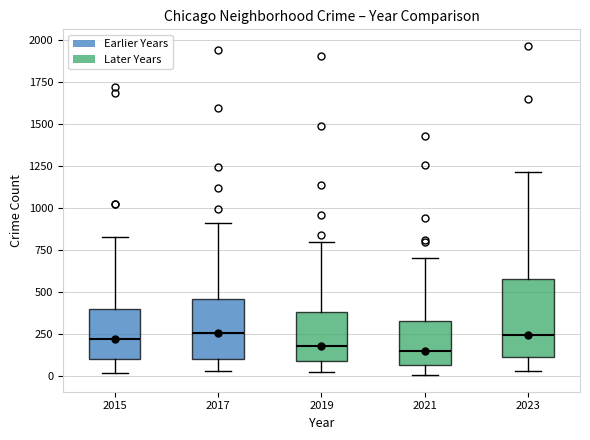

Reading left to right, read every box against the y-axis: the position of its median line, the range the box covers, and the ends of its whiskers. The values are not printed on the chart, so give them approximately, as read against the axis.

2015: median 200, box 100 to 400, whiskers 0 to 850
2017: median 250, box 100 to 450, whiskers 50 to 900
2019: median 200, box 100 to 400, whiskers 0 to 800
2021: median 150, box 50 to 350, whiskers 0 to 700
2023: median 250, box 100 to 600, whiskers 50 to 1200